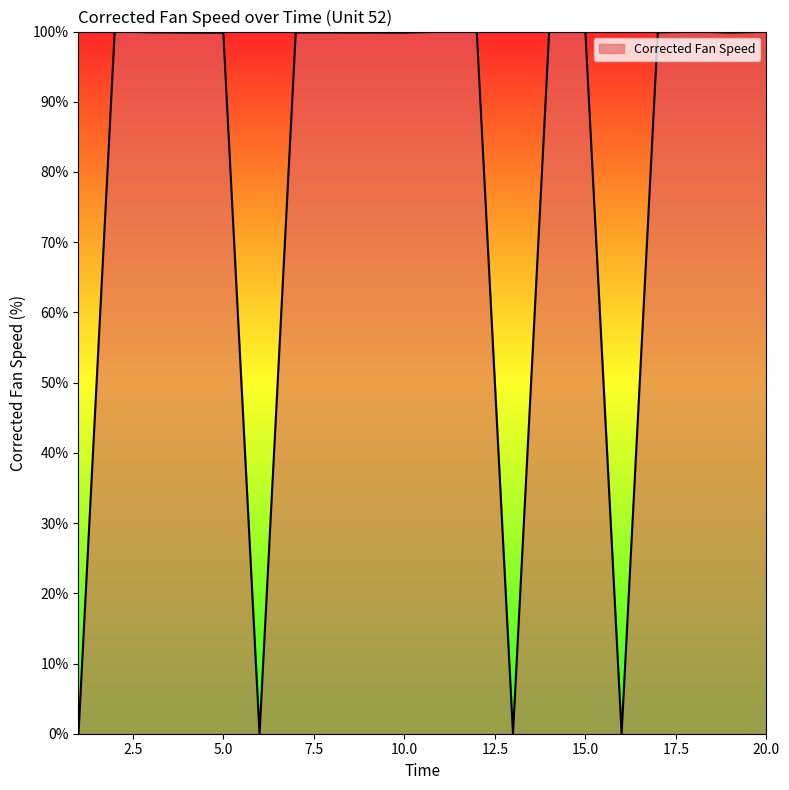

What is the maximum value shown in the chart?

100.0